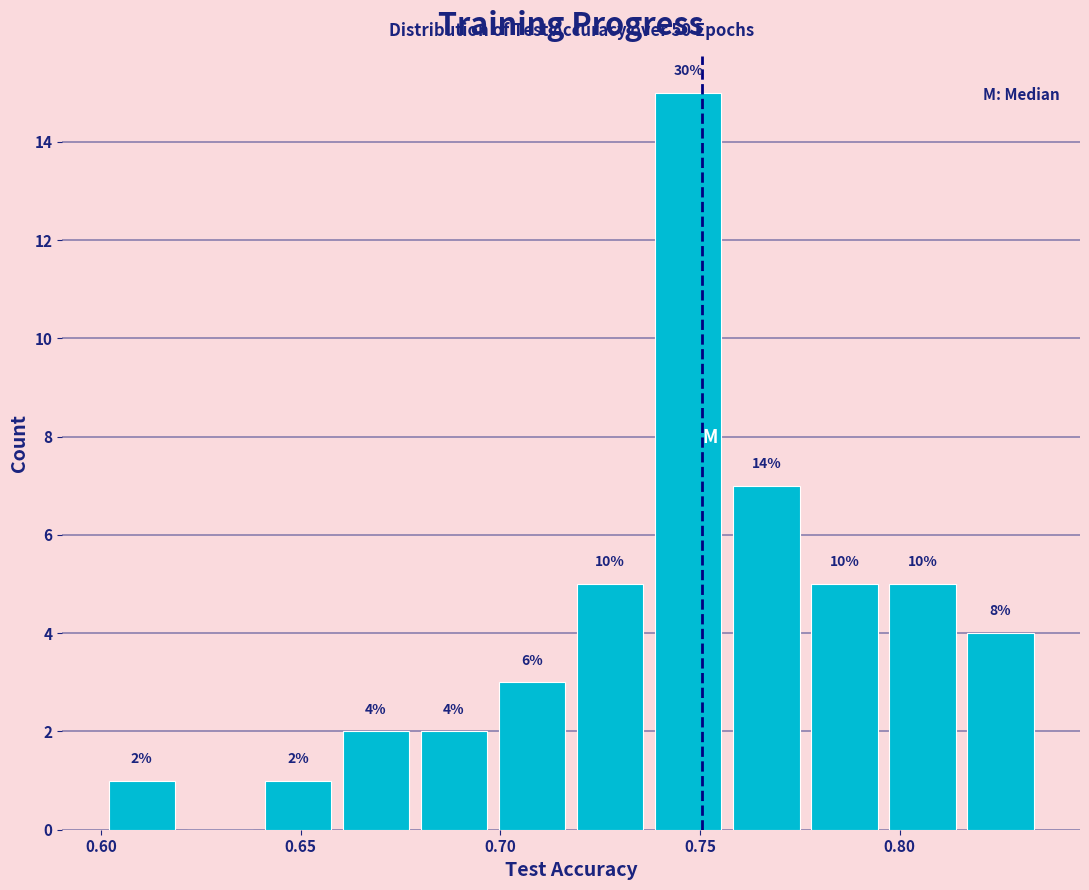

Read against the x-axis, roughly where is the centre of the tallest bar?

0.745